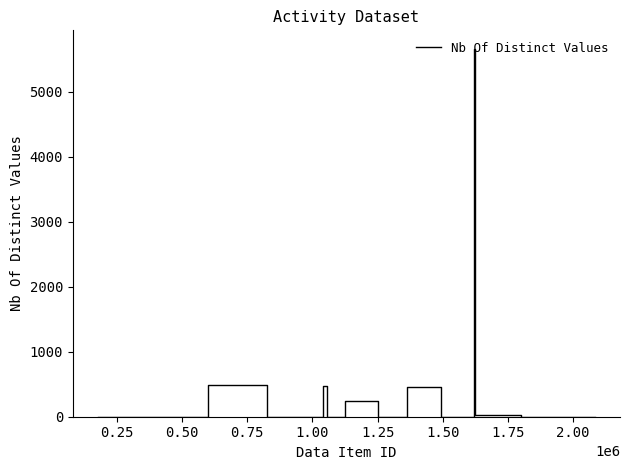

How many lines are shown in the chart?

1